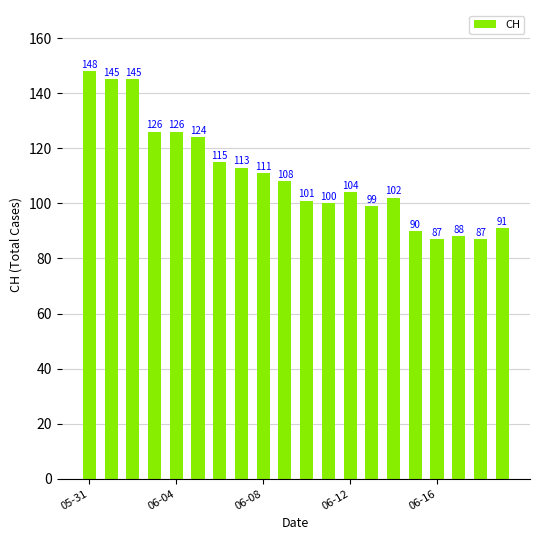

How many data points are less than 108?

10